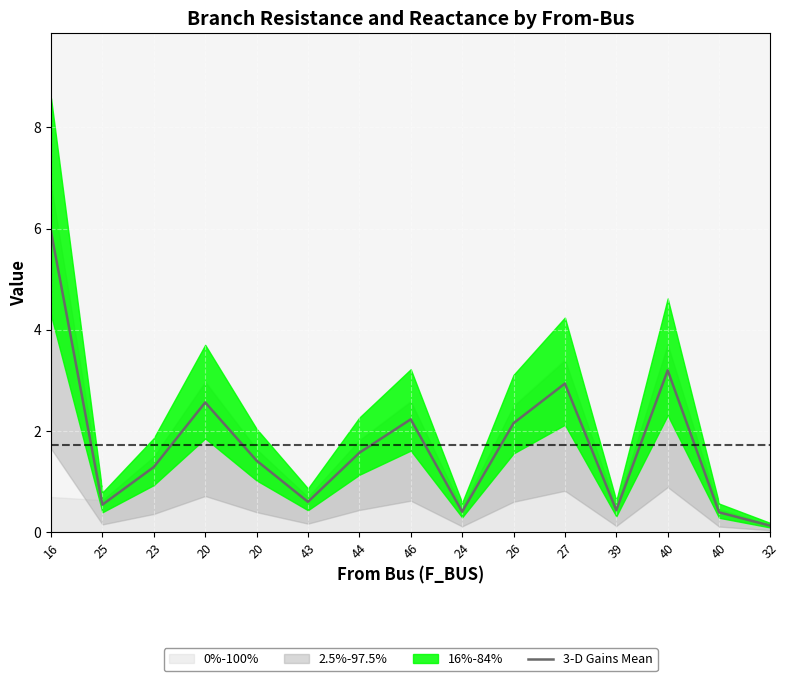

Where is the data nearest to the value 3?

27